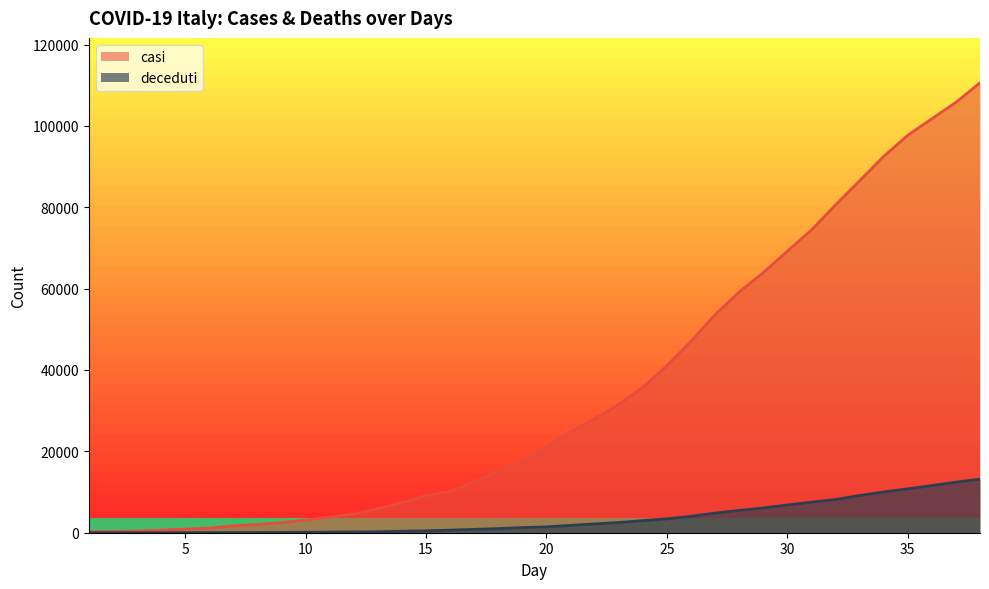

Where does the deceduti series first go above 1441?

21